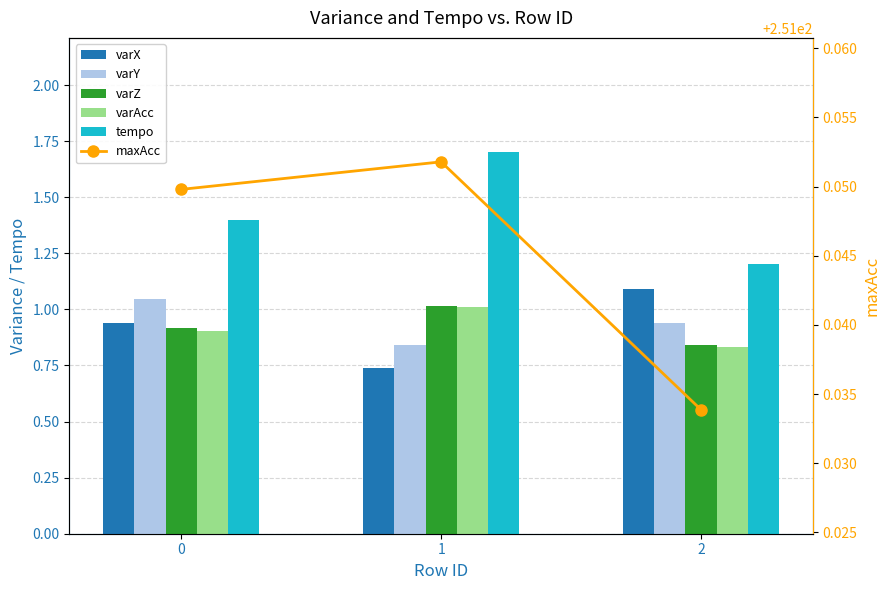

Reading left to right, extract all data points from this chart.

varX: 0=0.9	1=0.7	2=1.1
varY: 0=1.0	1=0.8	2=0.9
varZ: 0=0.9	1=1.0	2=0.8
varAcc: 0=0.9	1=1.0	2=0.8
tempo: 0=1.4	1=1.7	2=1.2
maxAcc: 0=251.0	1=251.1	2=251.0